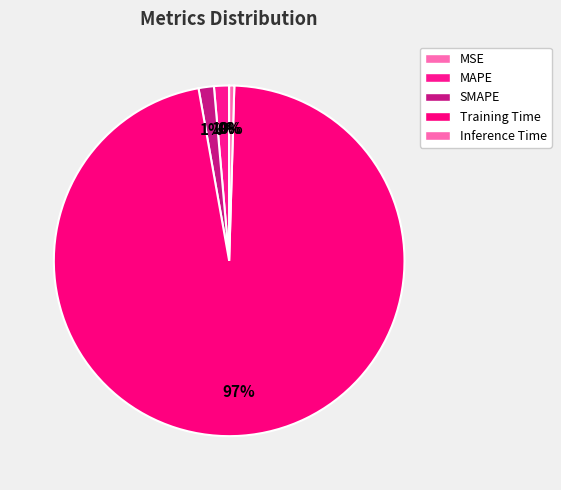

To the nearest percent, what is the difference between the SMAPE and MSE slice percentages?

1%